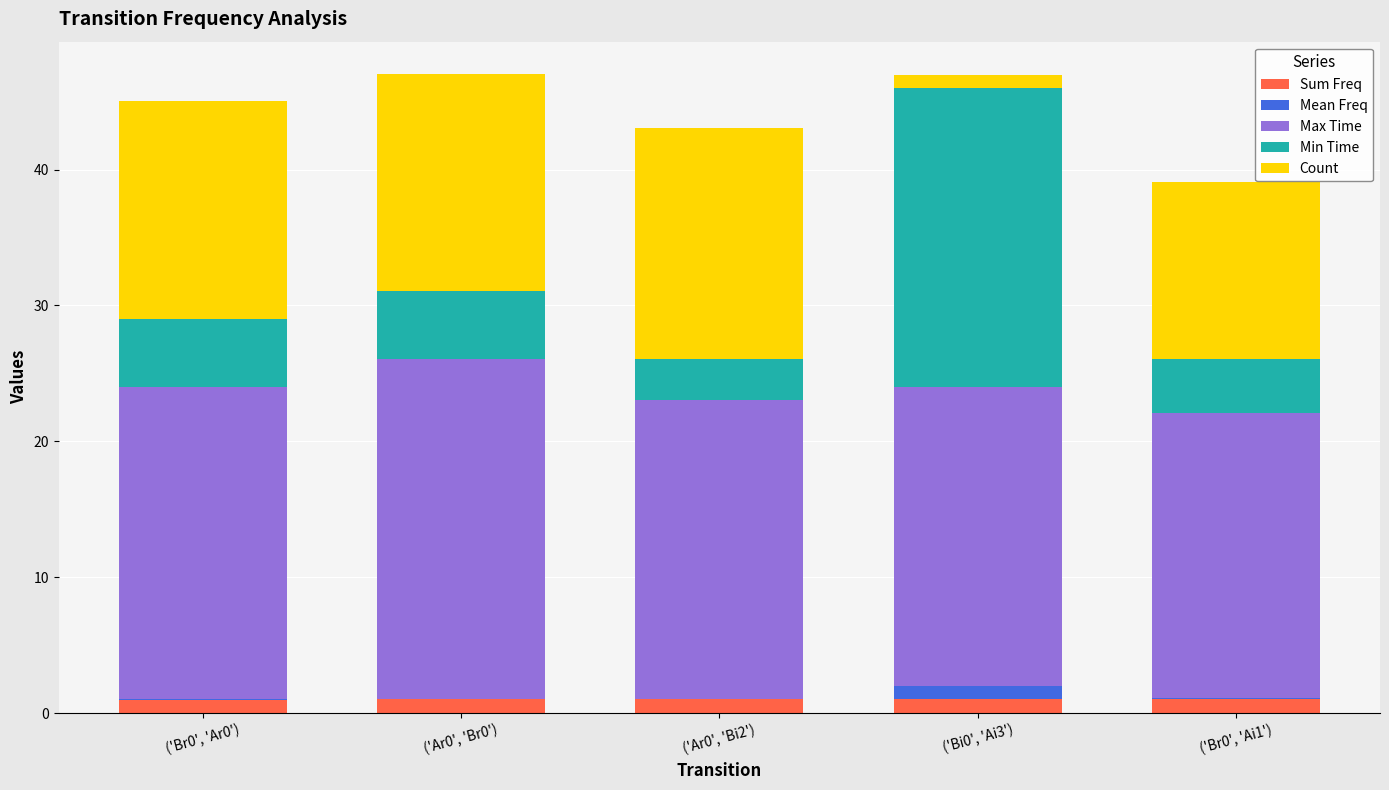

Are the bars horizontal?

No